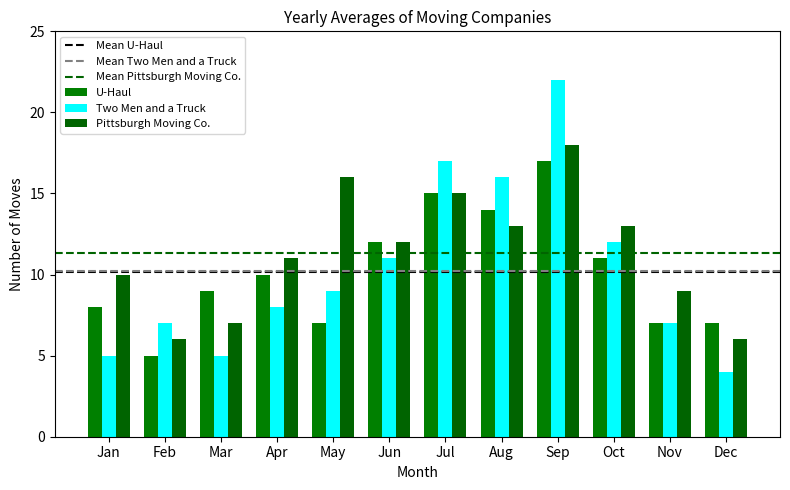

Which category has the lowest value across all series?

Dec